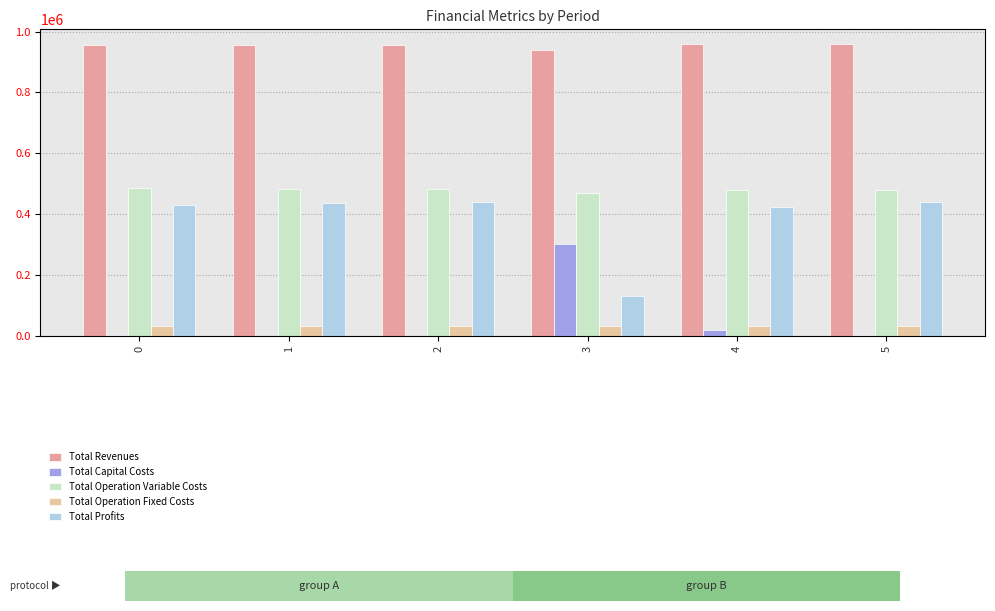

What is the value of the Total Profits bar at the 2nd from the left?

437439.4